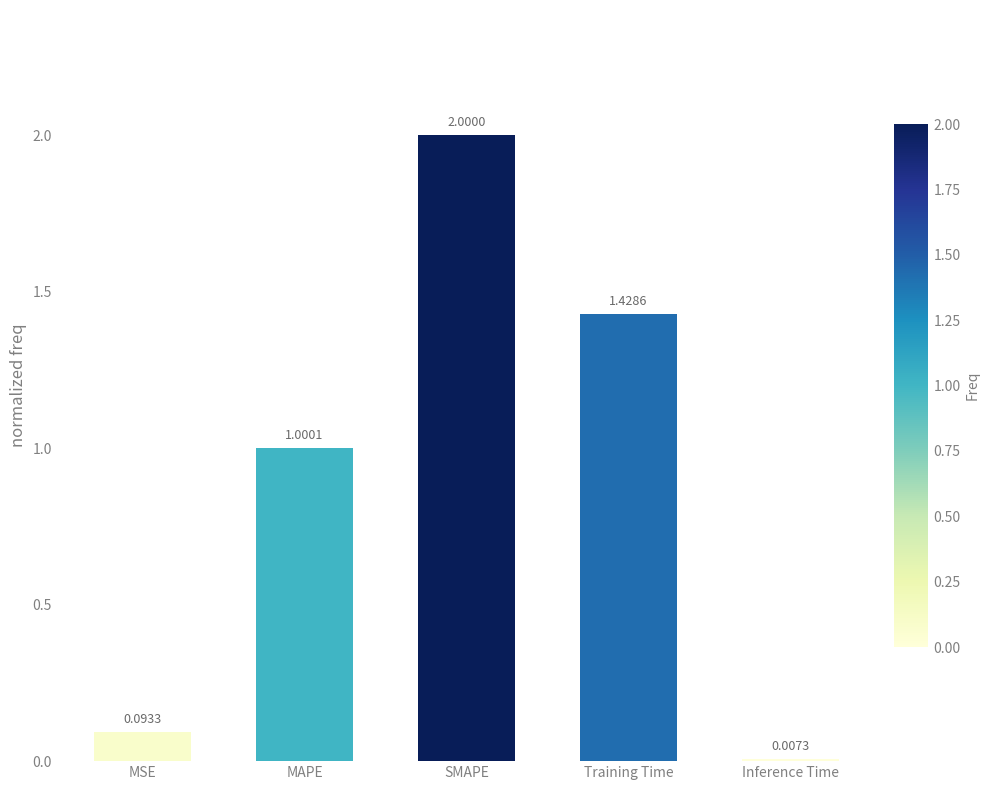

At which category does the chart reach its peak across all series?

SMAPE